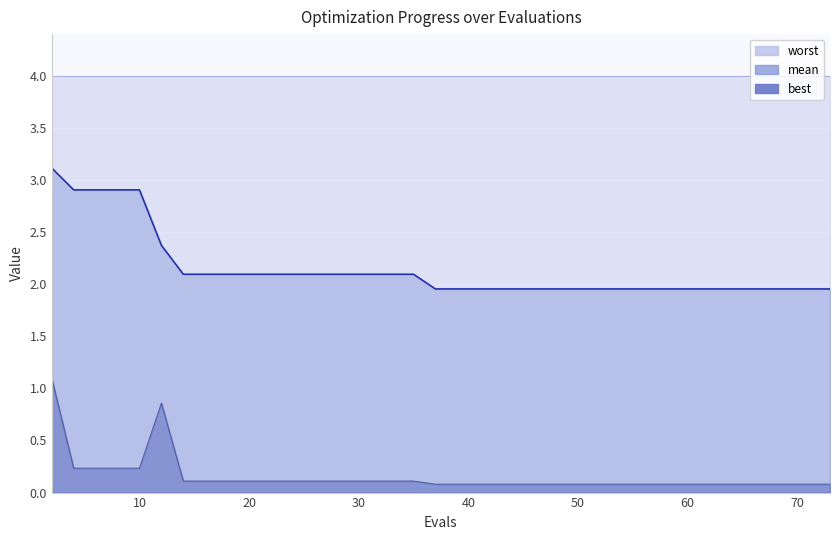

True or false: best and mean intersect in this chart.

False